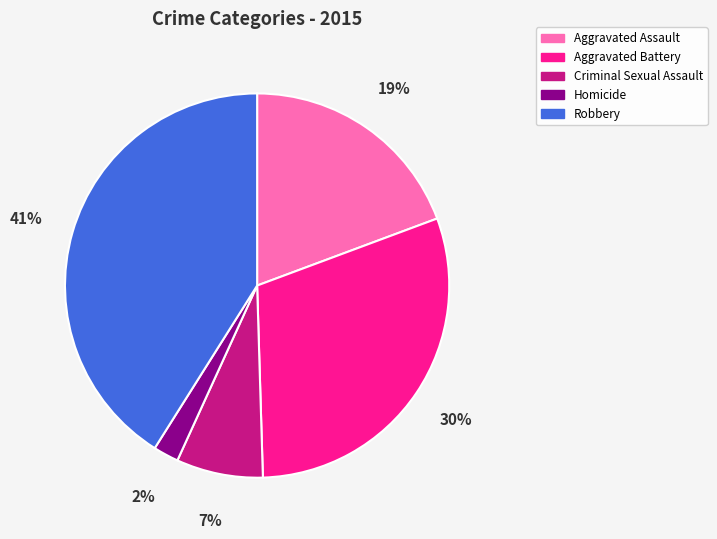

Is there any slice that represents more than half of the pie?

No